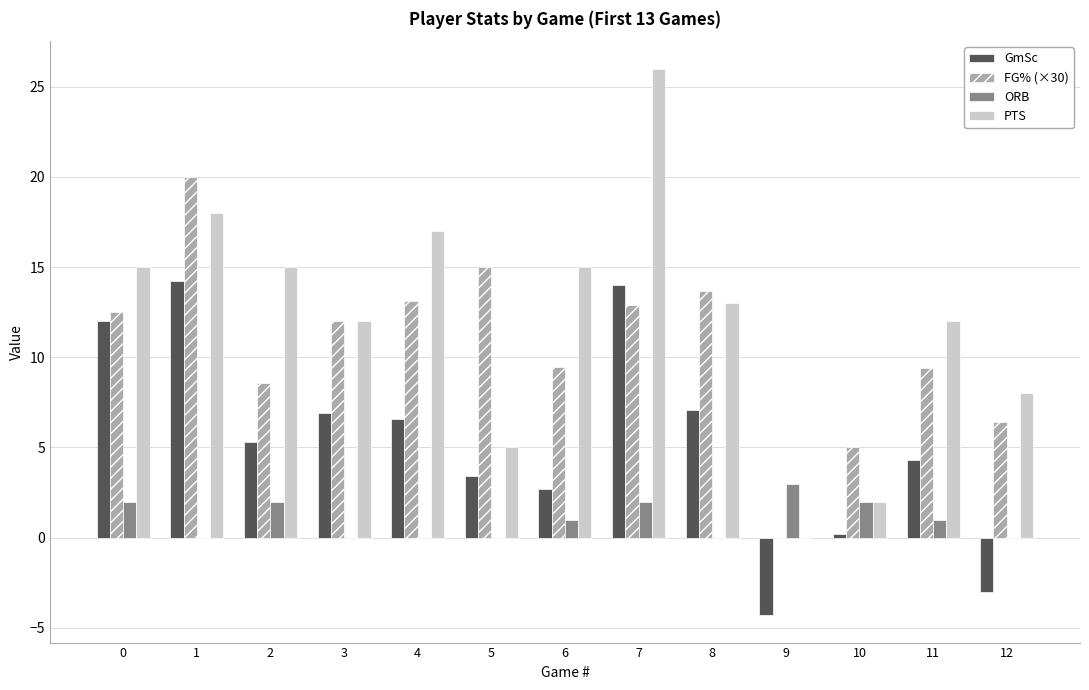

What is the average value of the FG% (×30) series?

10.6